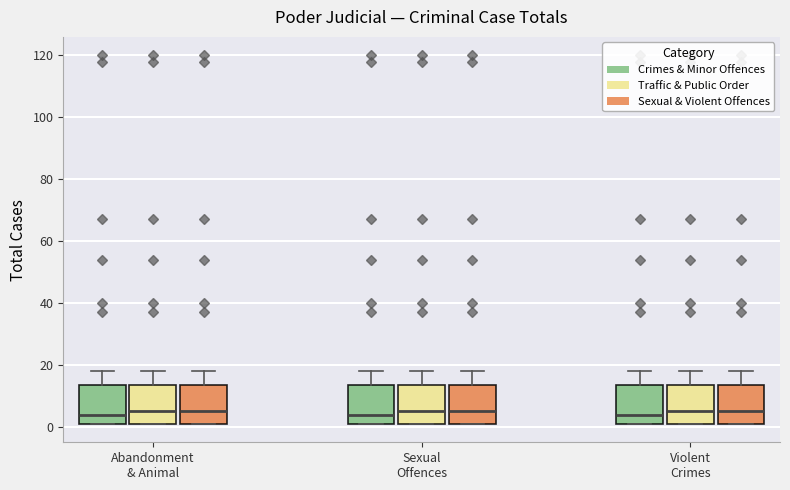

Where is the upper edge of the box for Sexual Offences (Crimes & Minor Offences) on the y-axis? The values are not printed on the chart, so give them approximately, as read against the axis.

14